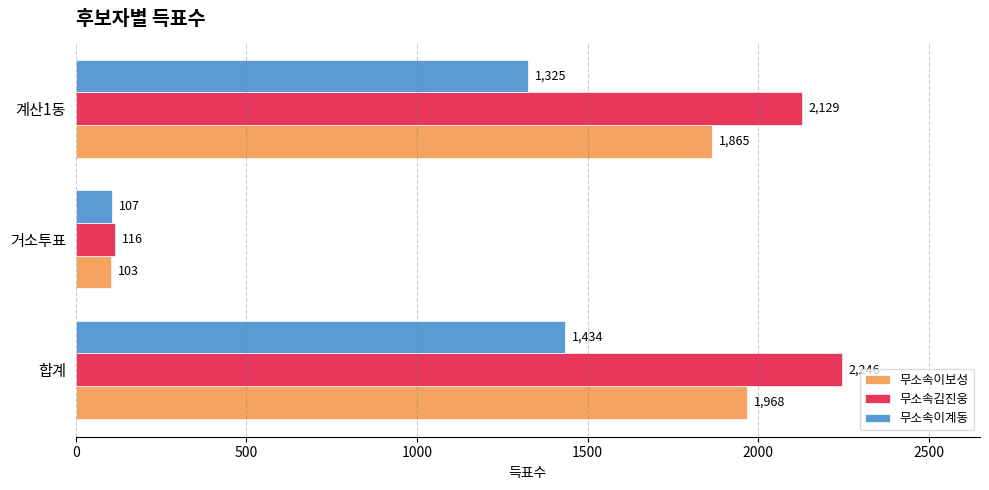

Rank the series by their average value, from highest to lowest.

무소속김진웅, 무소속이보성, 무소속이계동